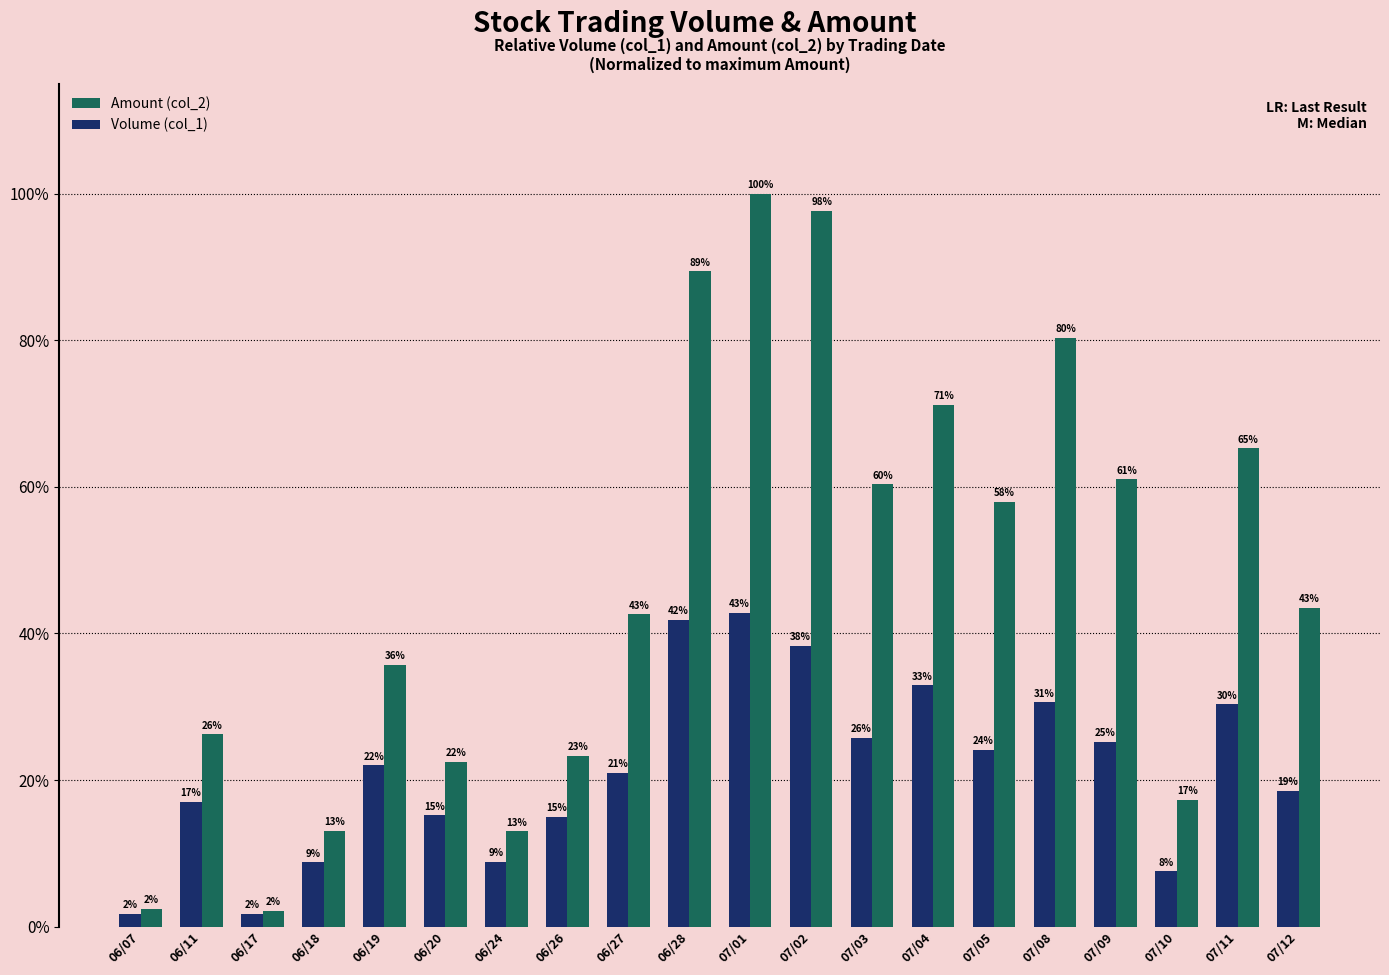

Does the chart contain stacked bars?

No